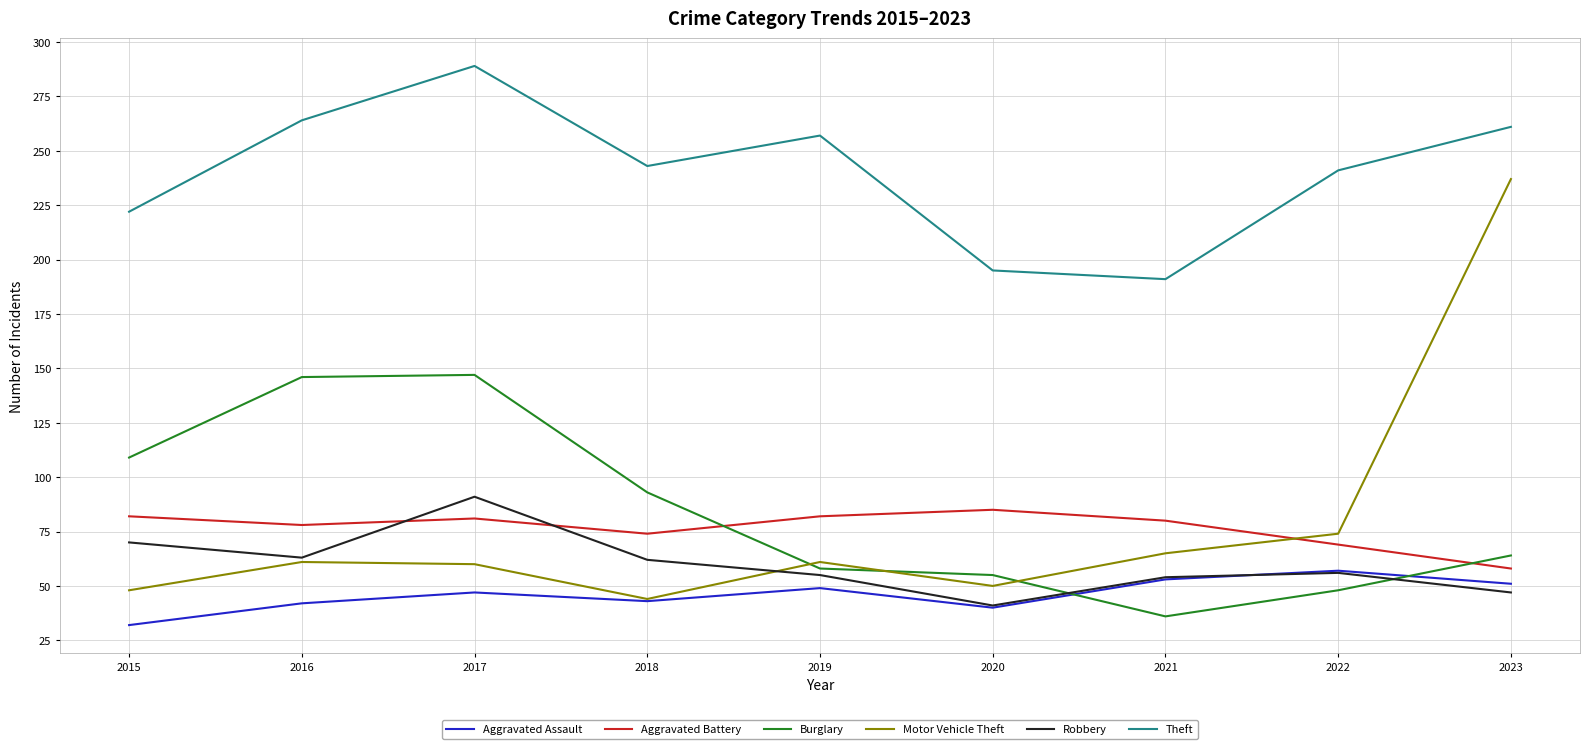

What are all the series names shown in the legend?

Aggravated Assault, Aggravated Battery, Burglary, Motor Vehicle Theft, Robbery, Theft